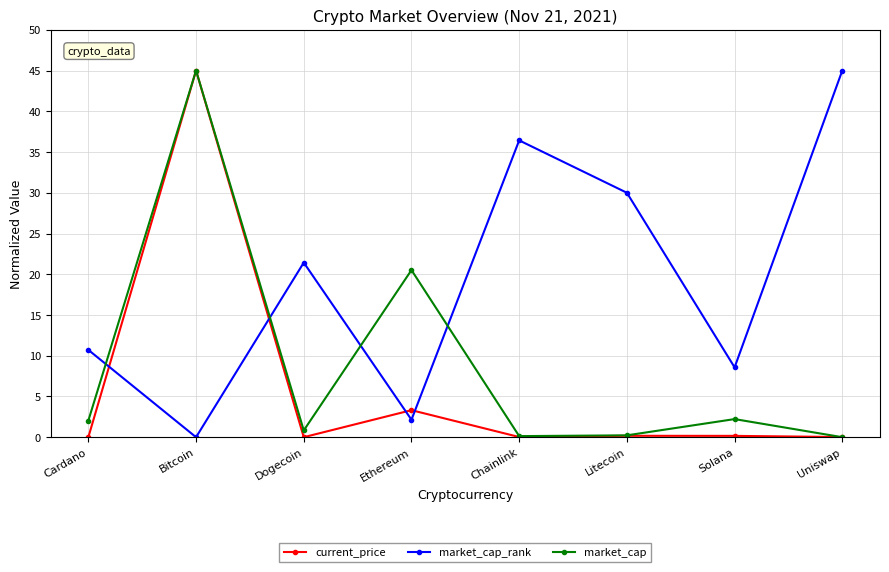

How many lines are shown in the chart?

3